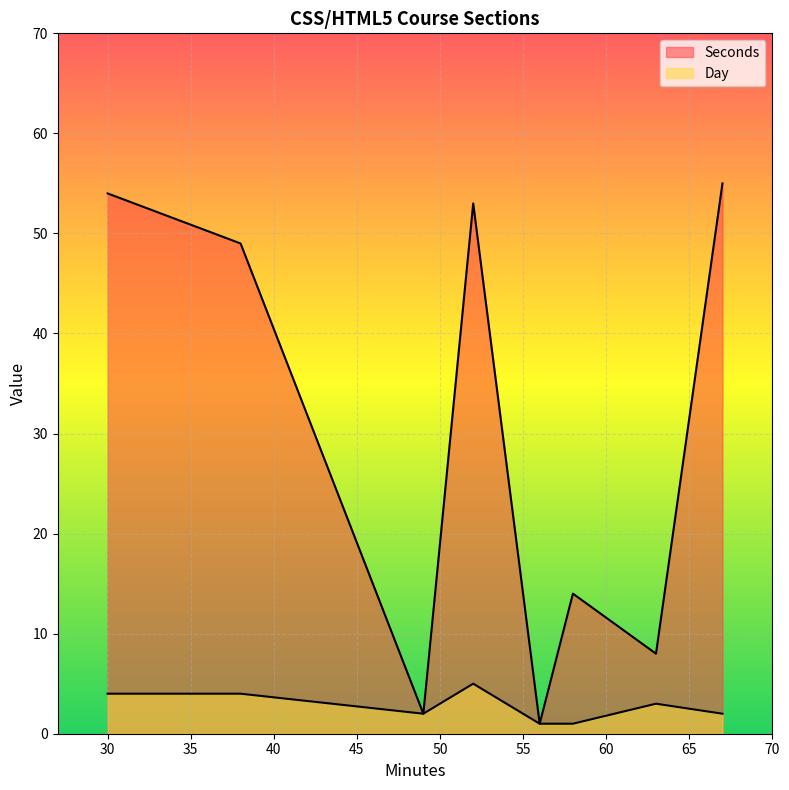

How many lines are shown in the chart?

2